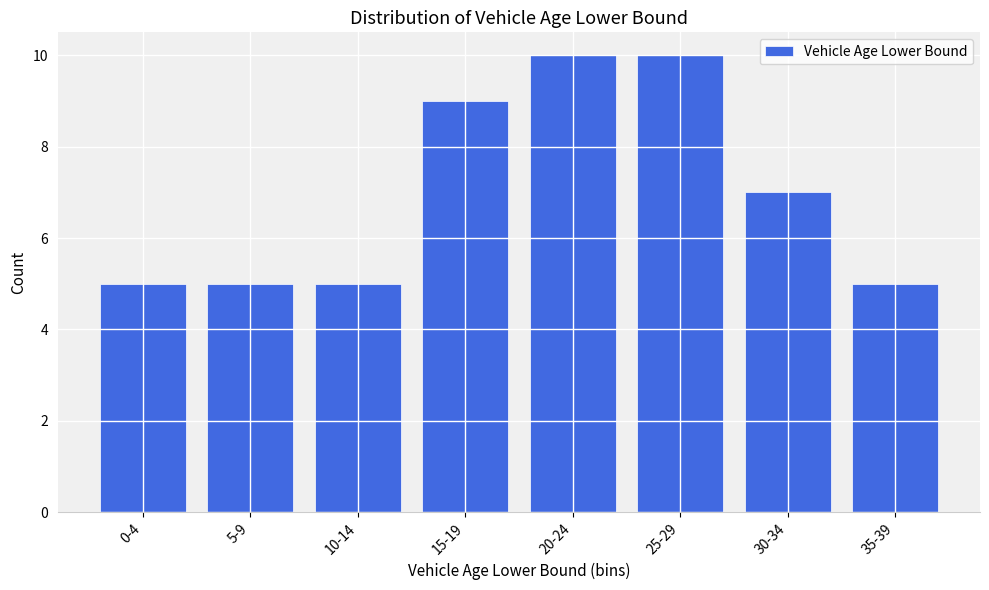

Reading left to right, transcribe all the data shown in this chart.

5	5	5	9	10	10	7	5